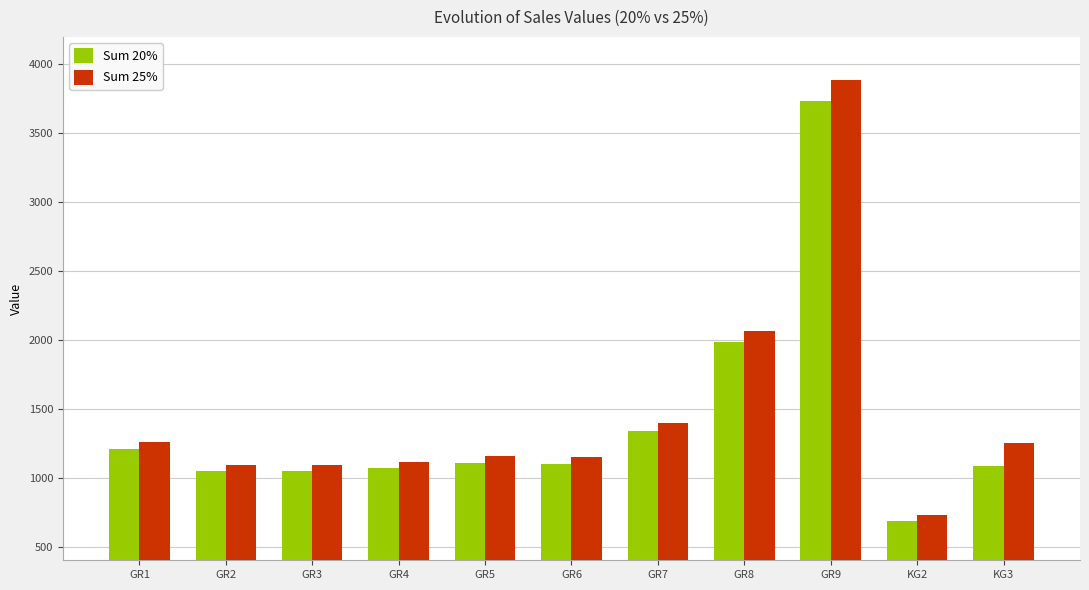

At which category is the sum across all series the highest?

GR9